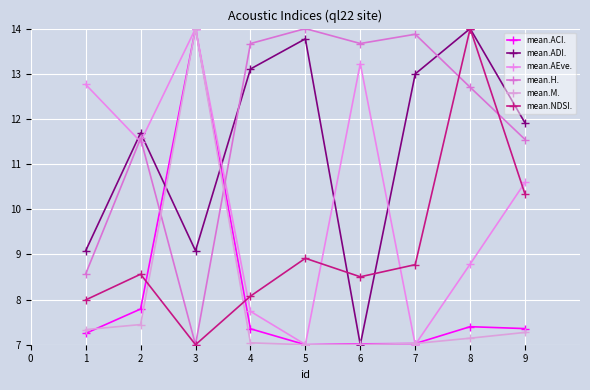

What is the difference between the second highest and second lowest values in the mean.ADI. series?

4.7